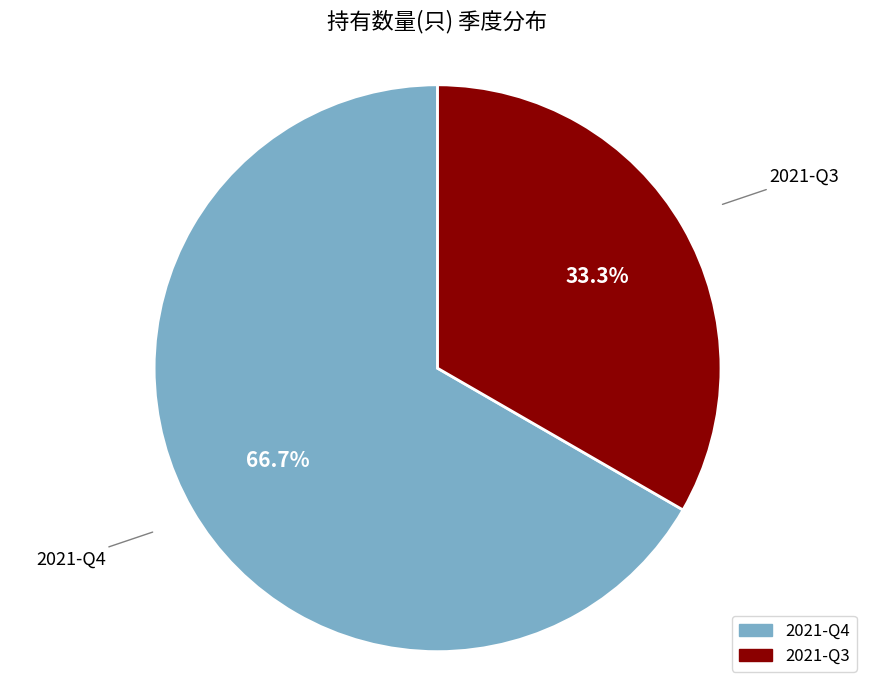

Does 2021-Q4 account for over 50% of the chart?

Yes